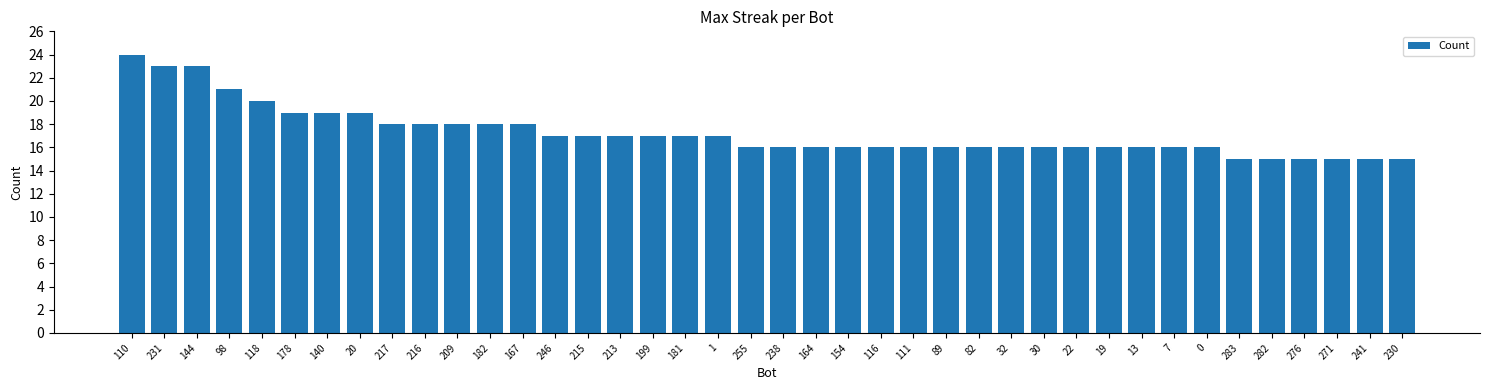

Is it true that the value at 13 is 16?

True